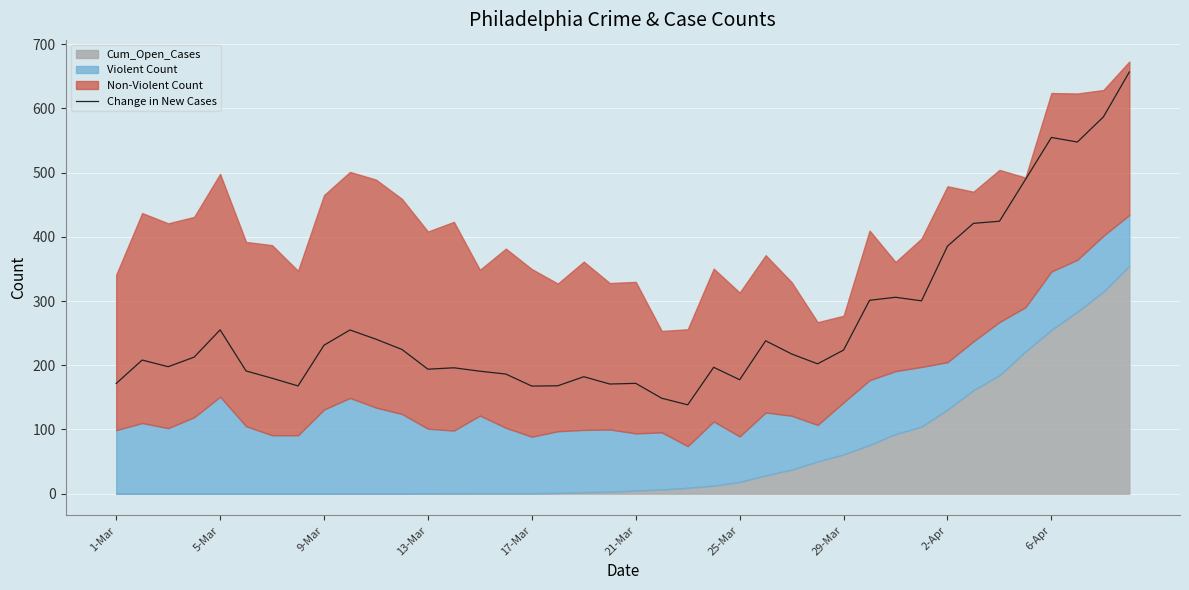

What is the sum of all values?

10677.9